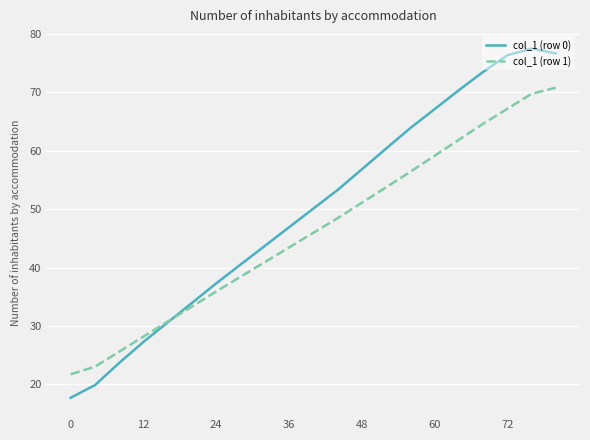

Is this an area chart (filled region under the line)?

No